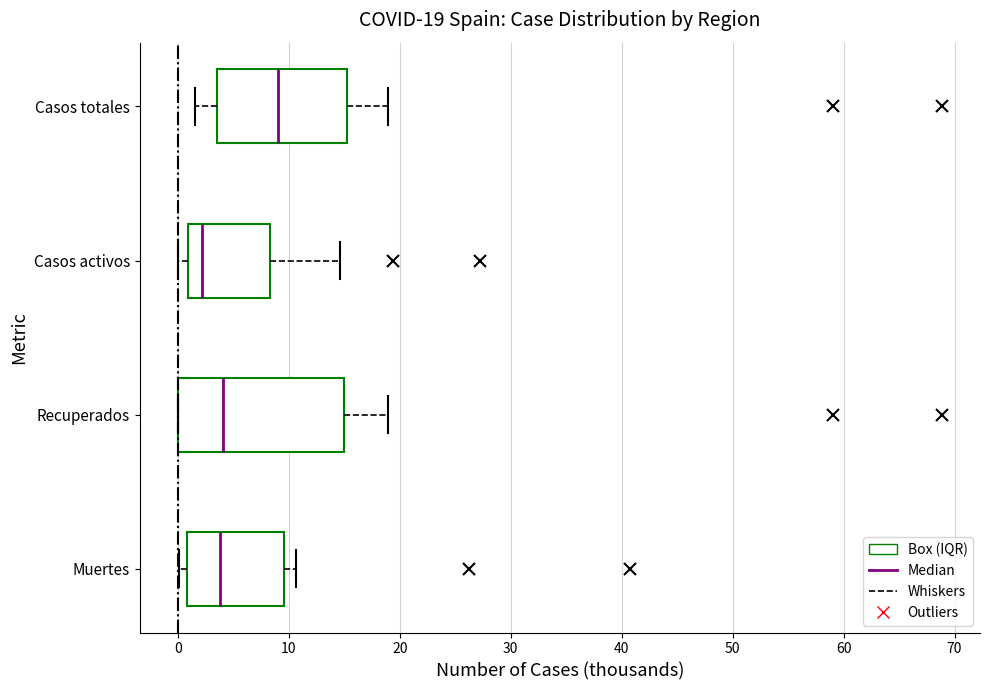

Which box has the furthest to the left median line?

Casos activos